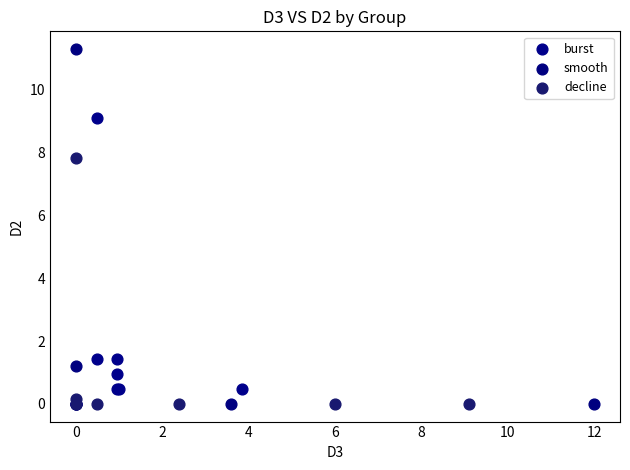

Which series has the largest Y range (max minus min)?

smooth